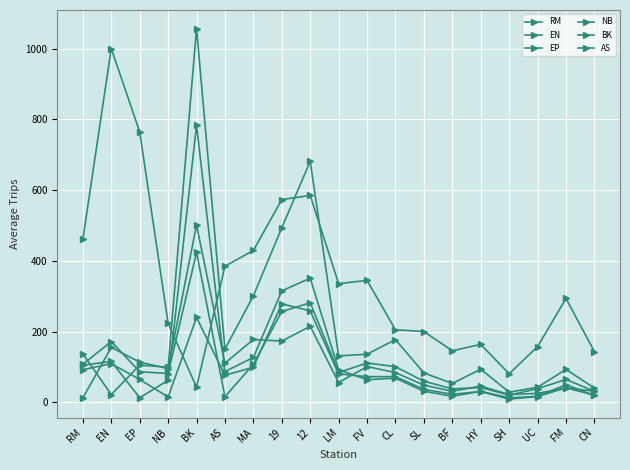

Does the chart have visible grid lines?

Yes